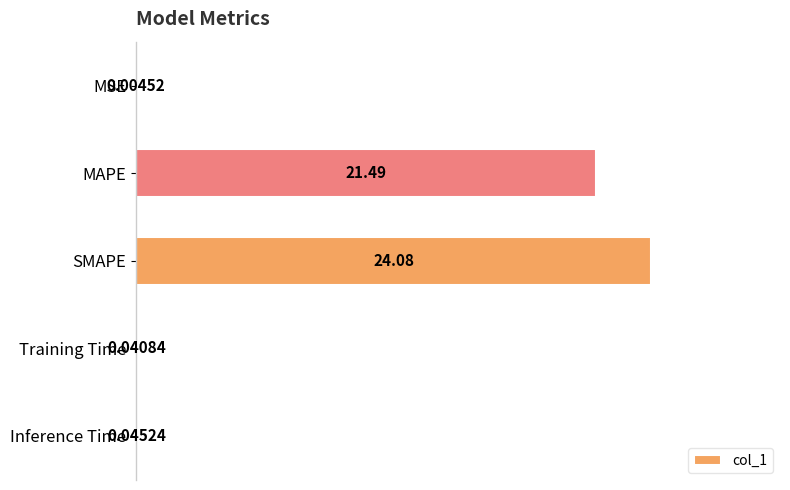

Which has a higher value, Training Time or SMAPE?

SMAPE